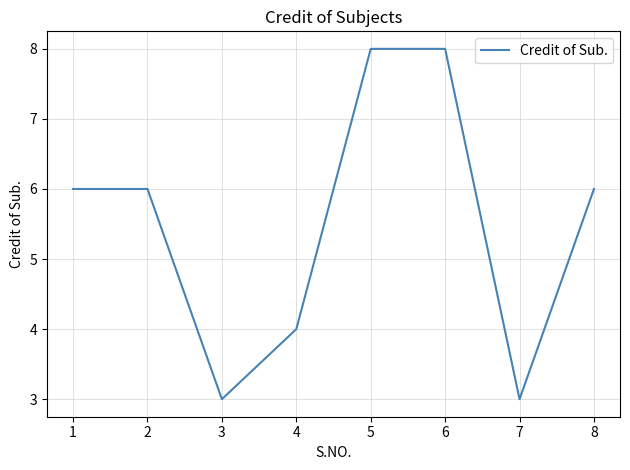

What is the change in value from 1 to 4?

-2